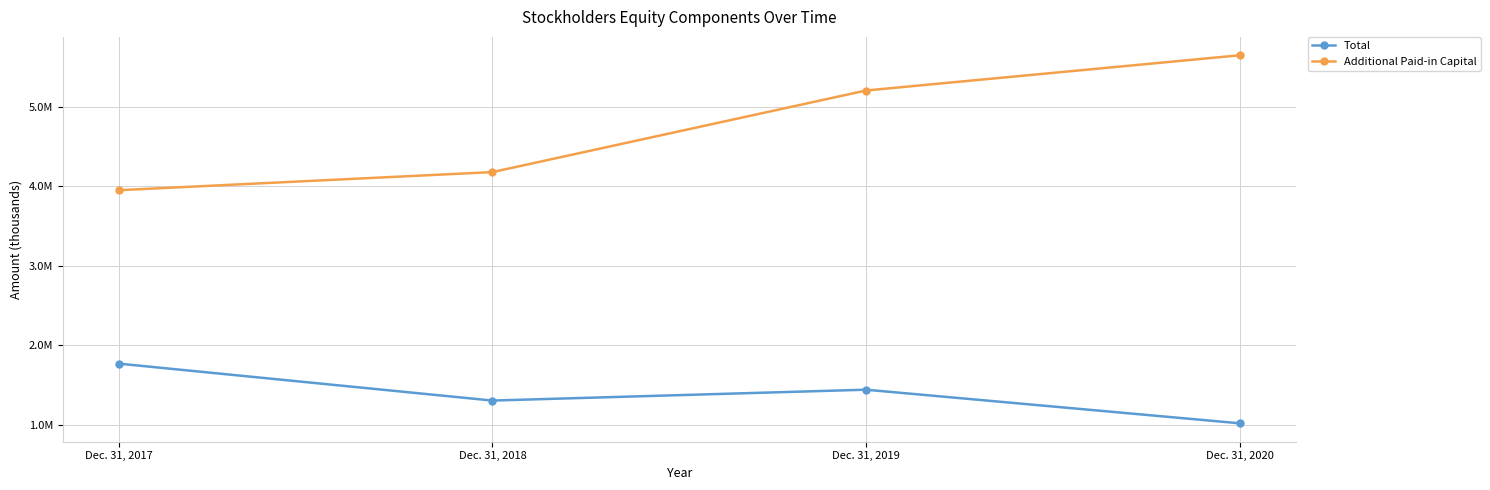

What are all the series names shown in the legend?

Total, Additional Paid-in Capital